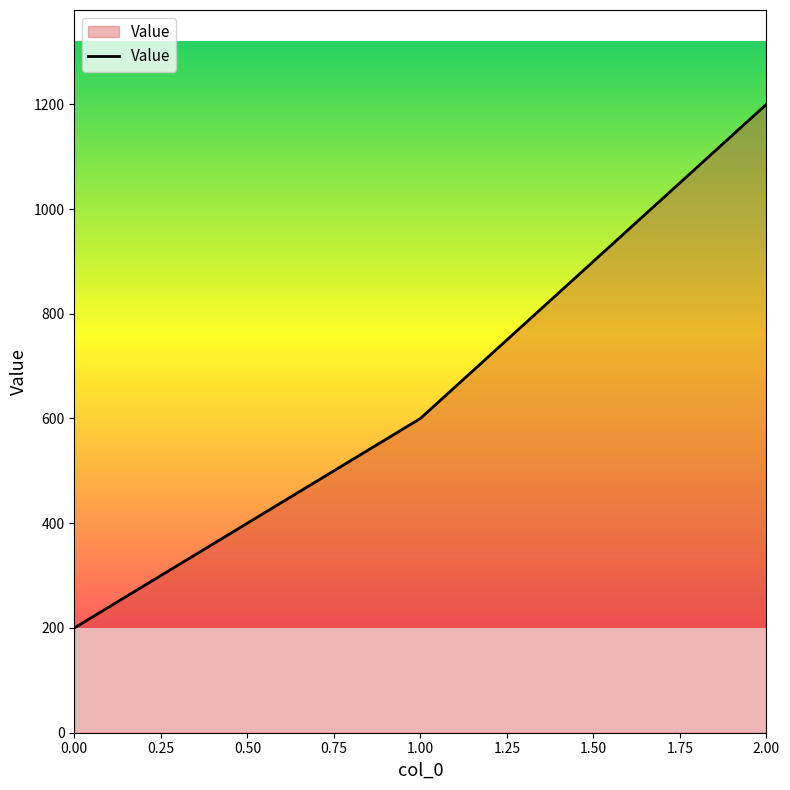

How many series are shown in this chart?

1